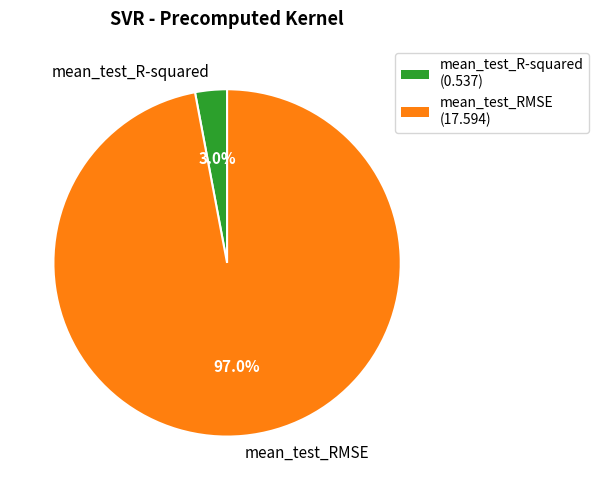

Between mean_test_R-squared and mean_test_RMSE, which is larger?

mean_test_RMSE